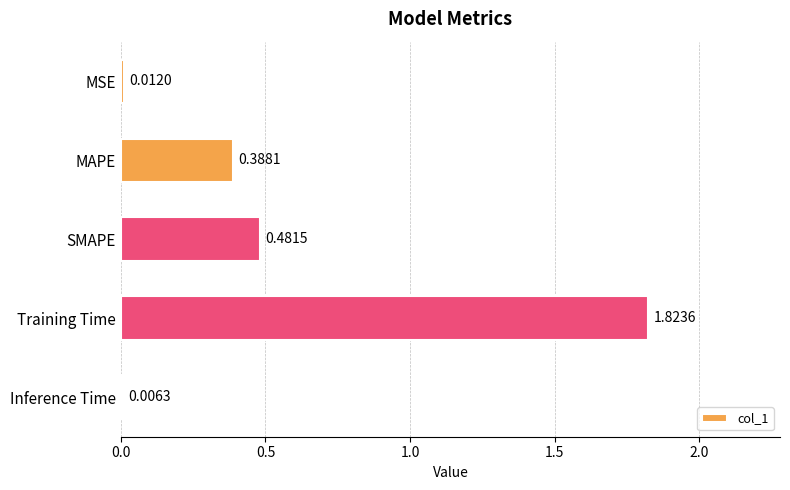

What is the change in value from SMAPE to Training Time?

+1.3